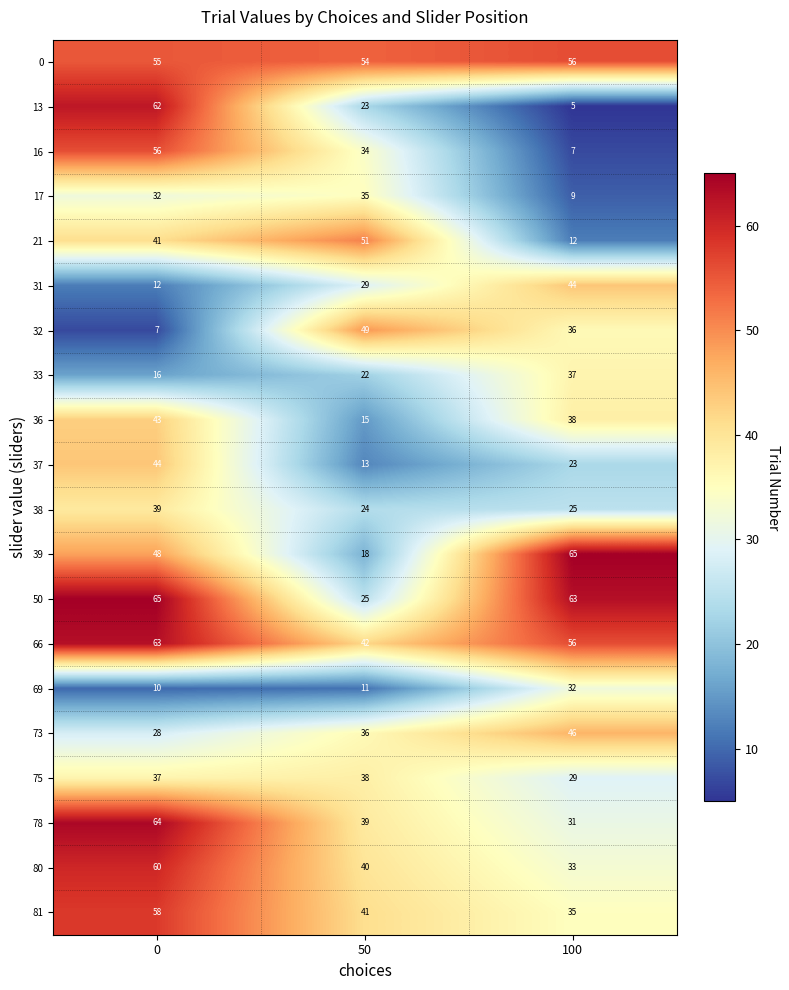

Is it true that 13 equals 62 at 0?

True